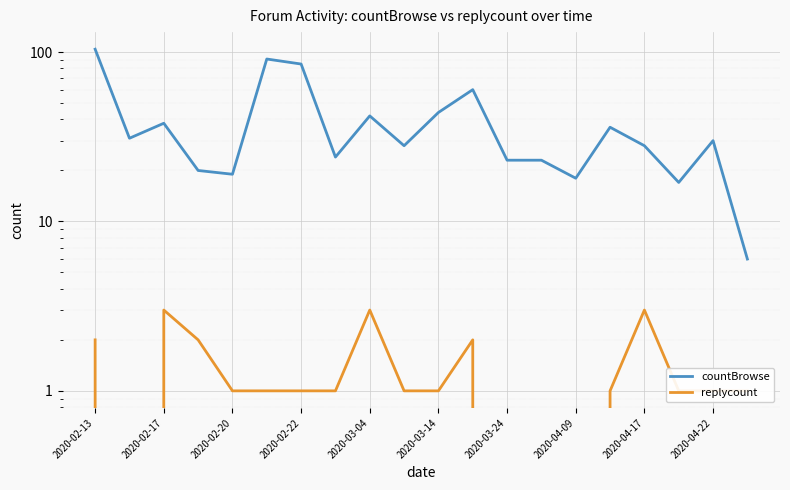

How many categories are shown in the chart?

20